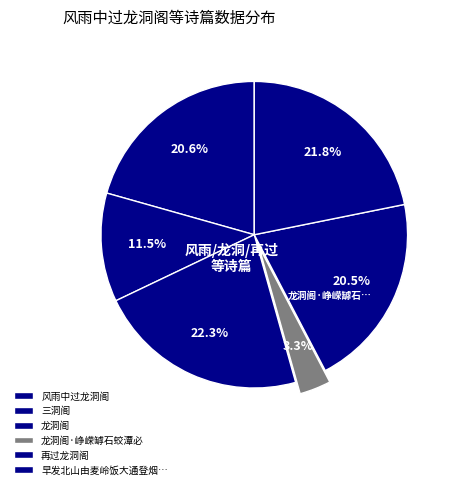

Which category has the biggest portion of the pie?

龙洞阁